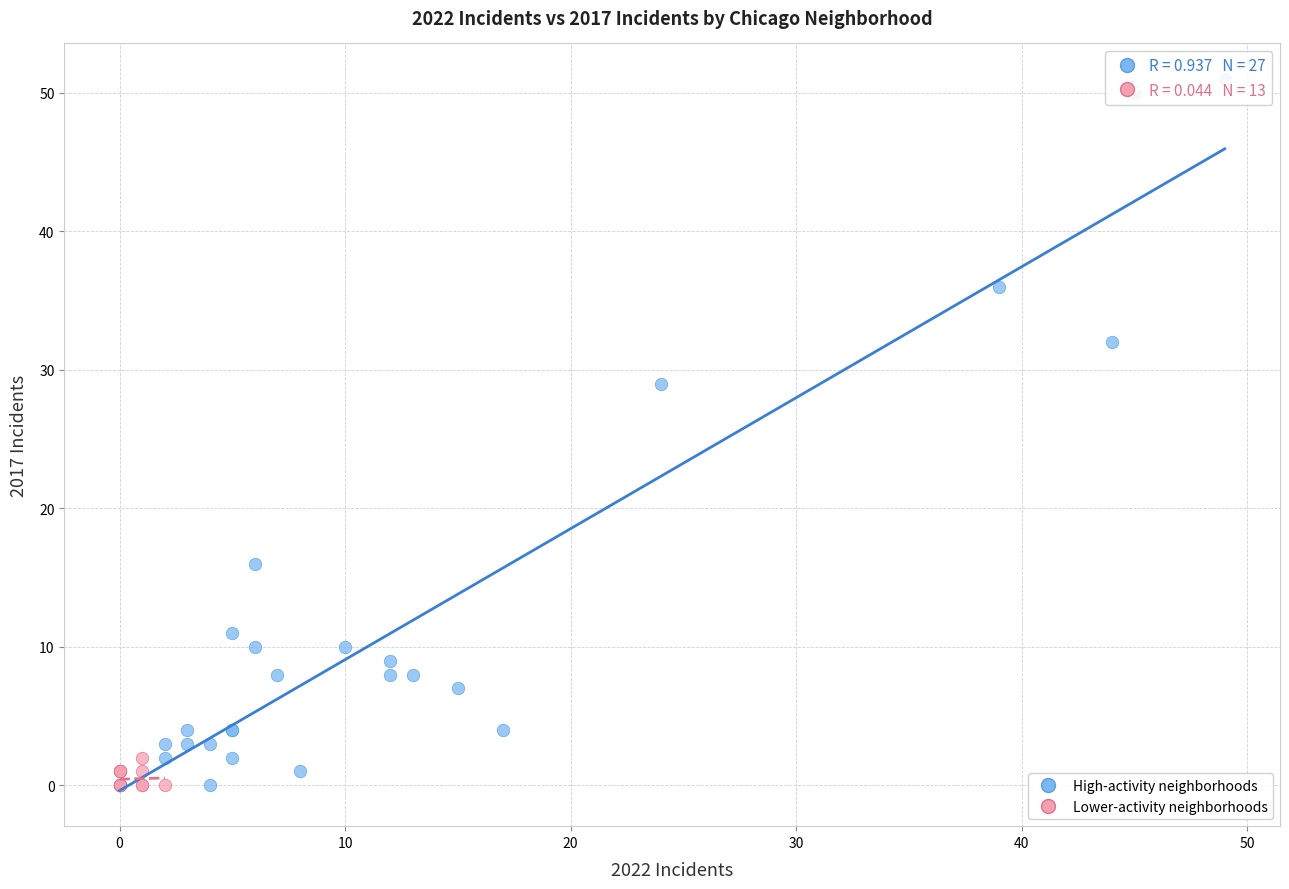

Which series reaches the maximum Y coordinate?

High-activity neighborhoods